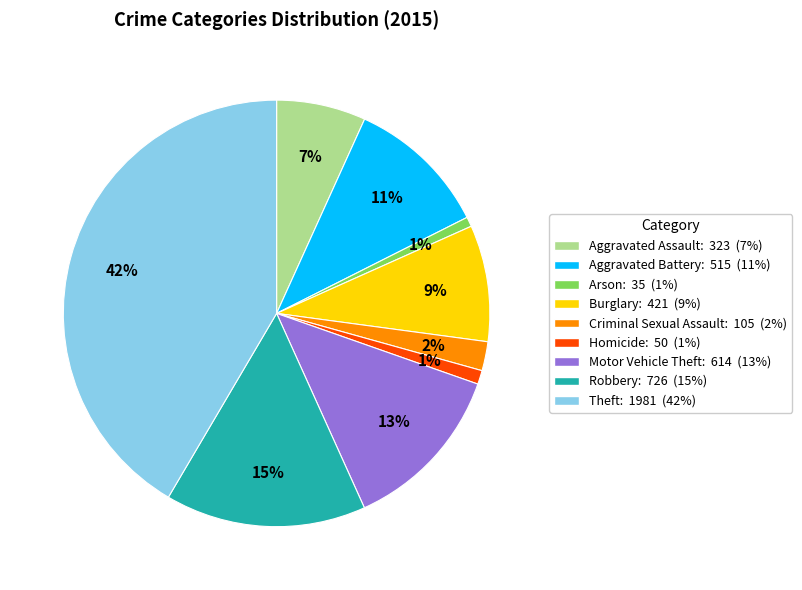

To the nearest percent, what is the average slice percentage?

11%